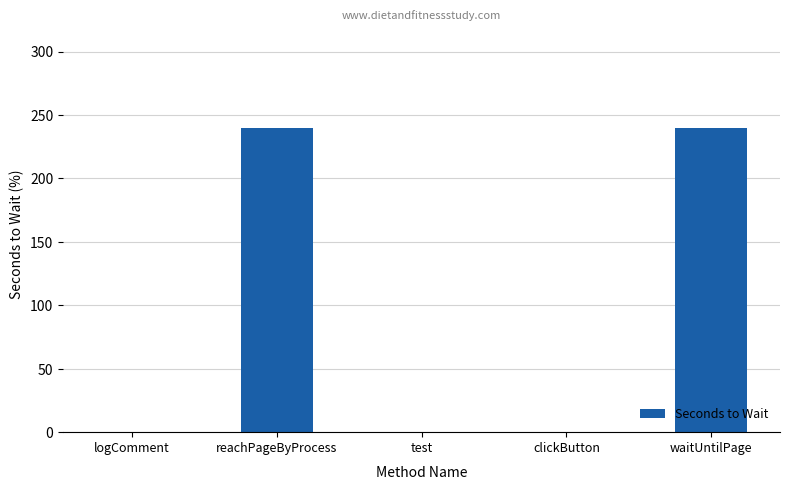

What is the difference between the values at test and reachPageByProcess?

240